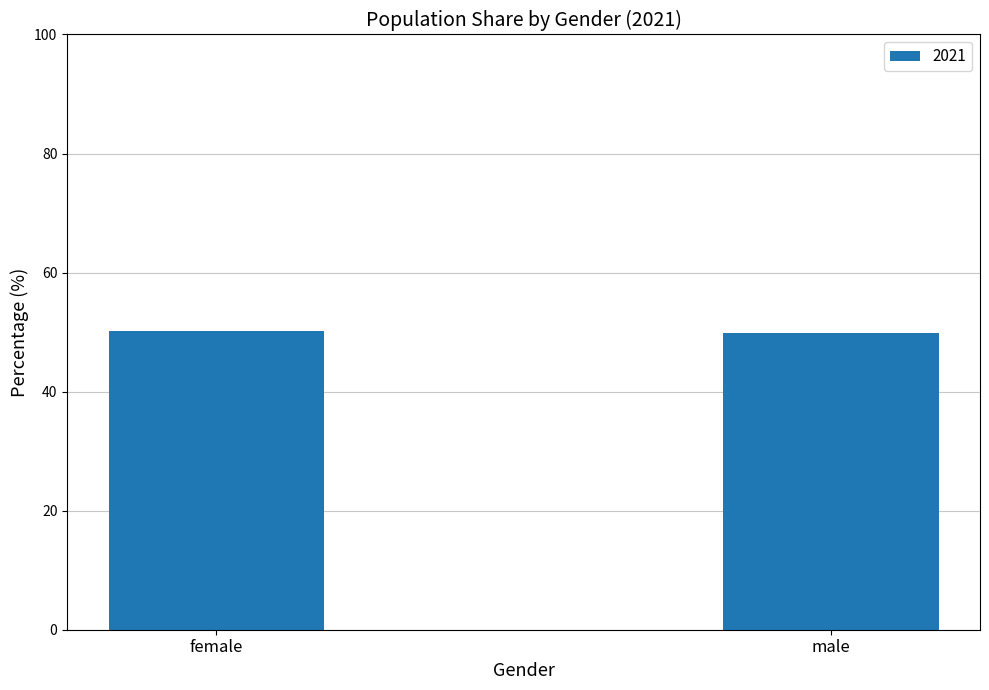

What is the sum of all values?

100.0